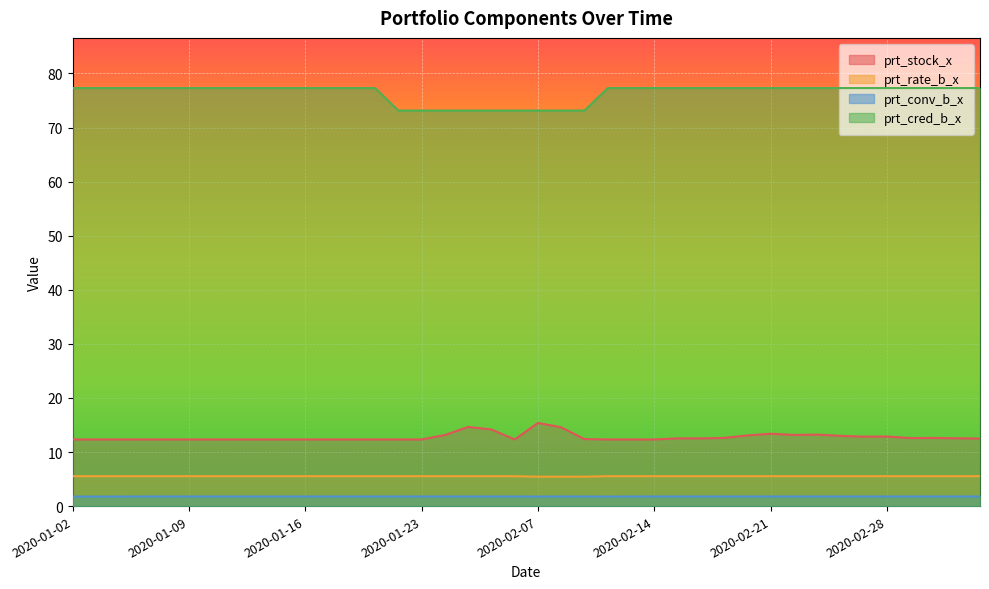

Which category has the highest value in the prt_conv_b_x series?

2020-01-07